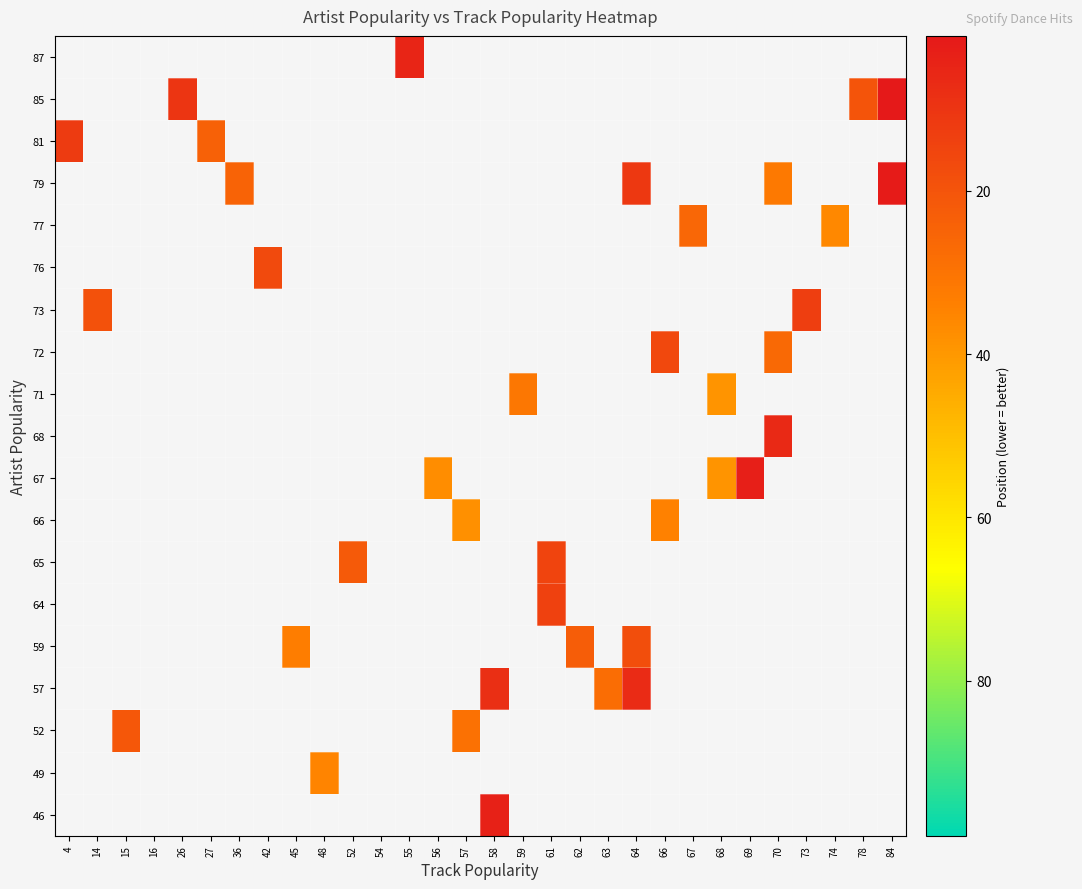

At which category does the chart reach its peak across all series?

68